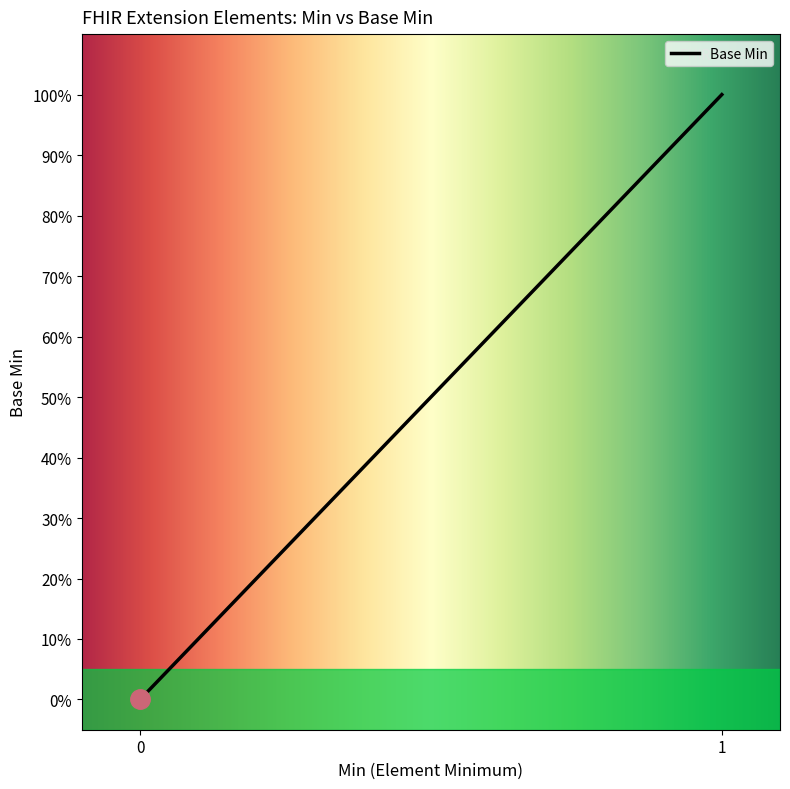

What is the difference between the maximum and minimum values?

1